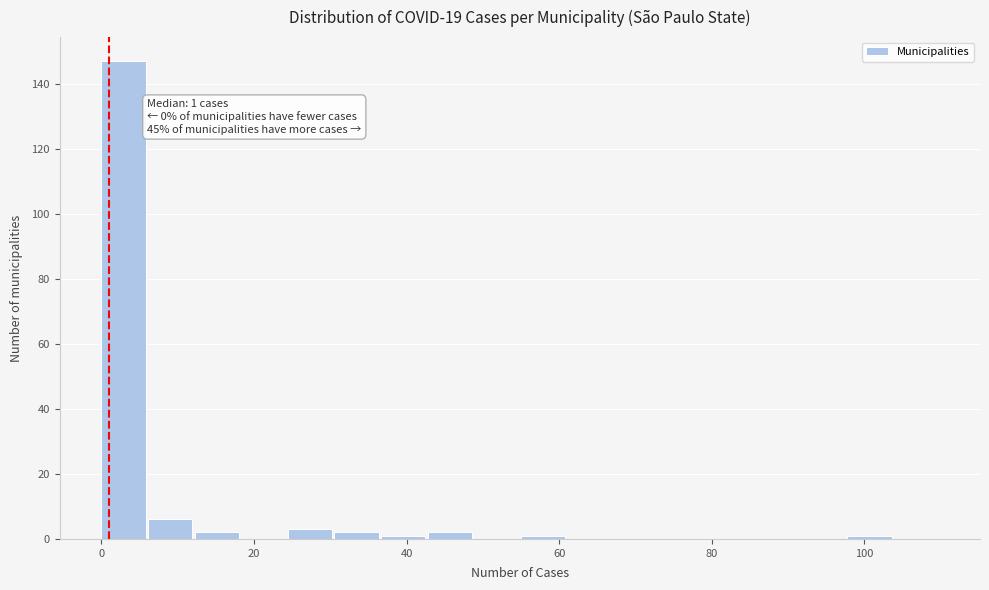

Around what value on the x-axis is the tallest bar? Give the approximate position of its centre, as read against the axis.

2